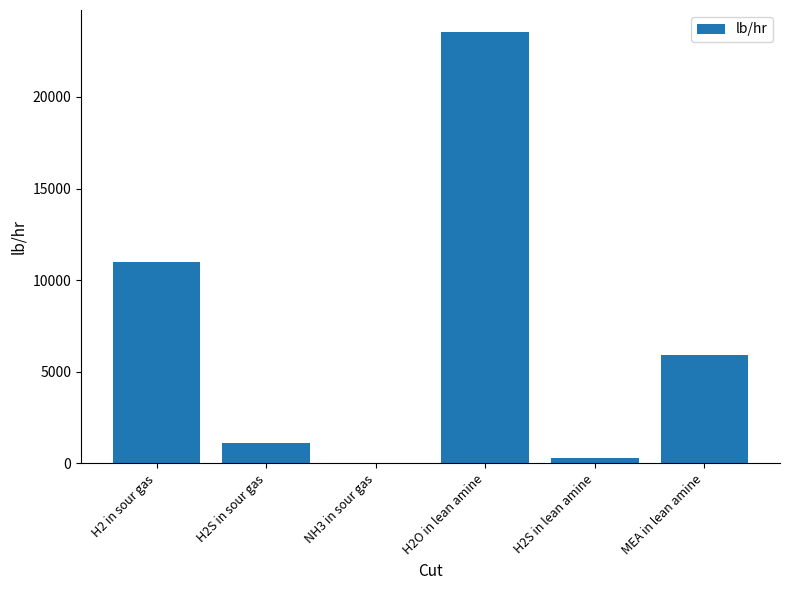

Count the number of values greater than 5891.

3